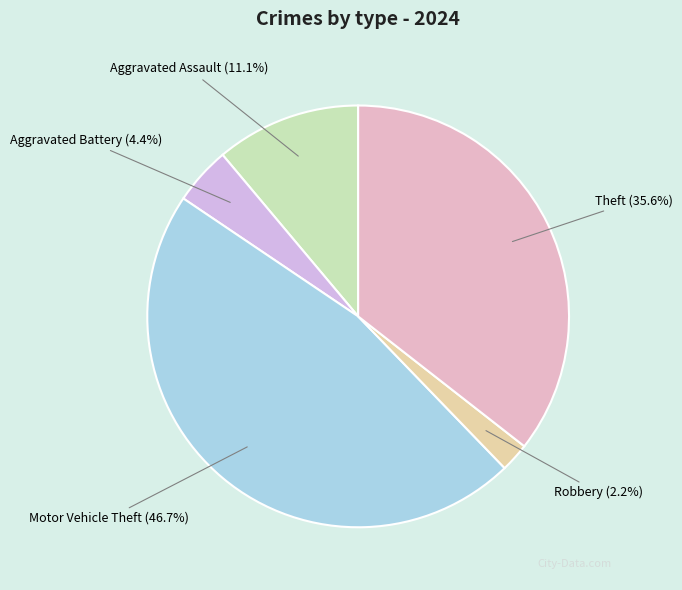

Which has a higher value, Aggravated Assault or Motor Vehicle Theft?

Motor Vehicle Theft